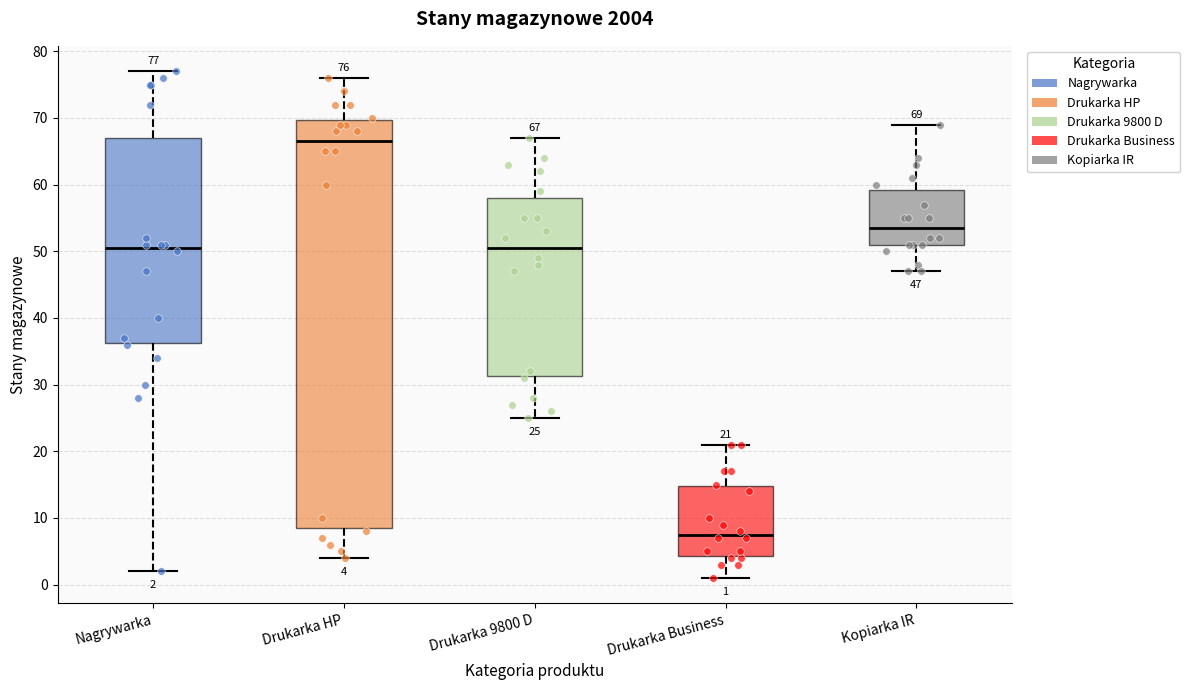

Comparing the boxes themselves (not the whiskers), which one is the tallest?

Drukarka HP